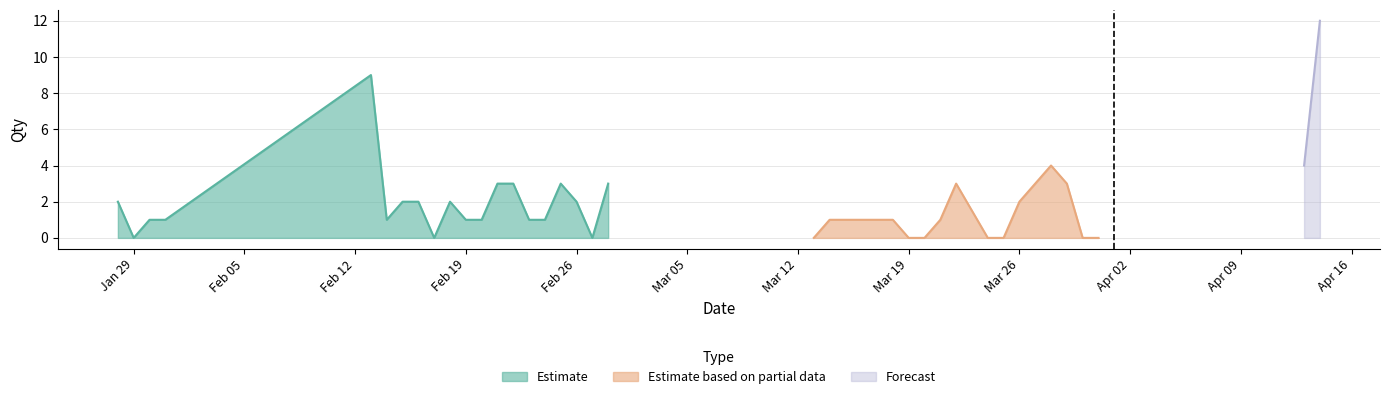

What is the maximum value for Estimate?

9